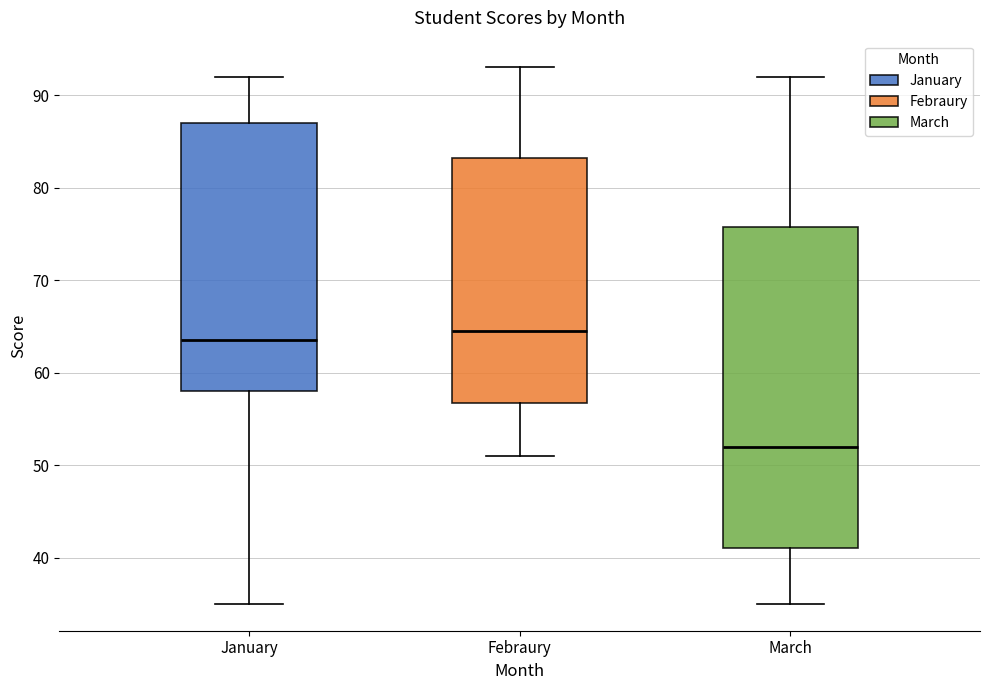

Reading left to right, transcribe this box plot: for each box, give where its median line is, the range the box spans, and where its two whiskers end, as read against the y-axis. The values are not printed on the chart, so give them approximately, as read against the axis.

January: median 64, box 58 to 87, whiskers 35 to 92
Febraury: median 65, box 57 to 83, whiskers 51 to 93
March: median 52, box 41 to 76, whiskers 35 to 92